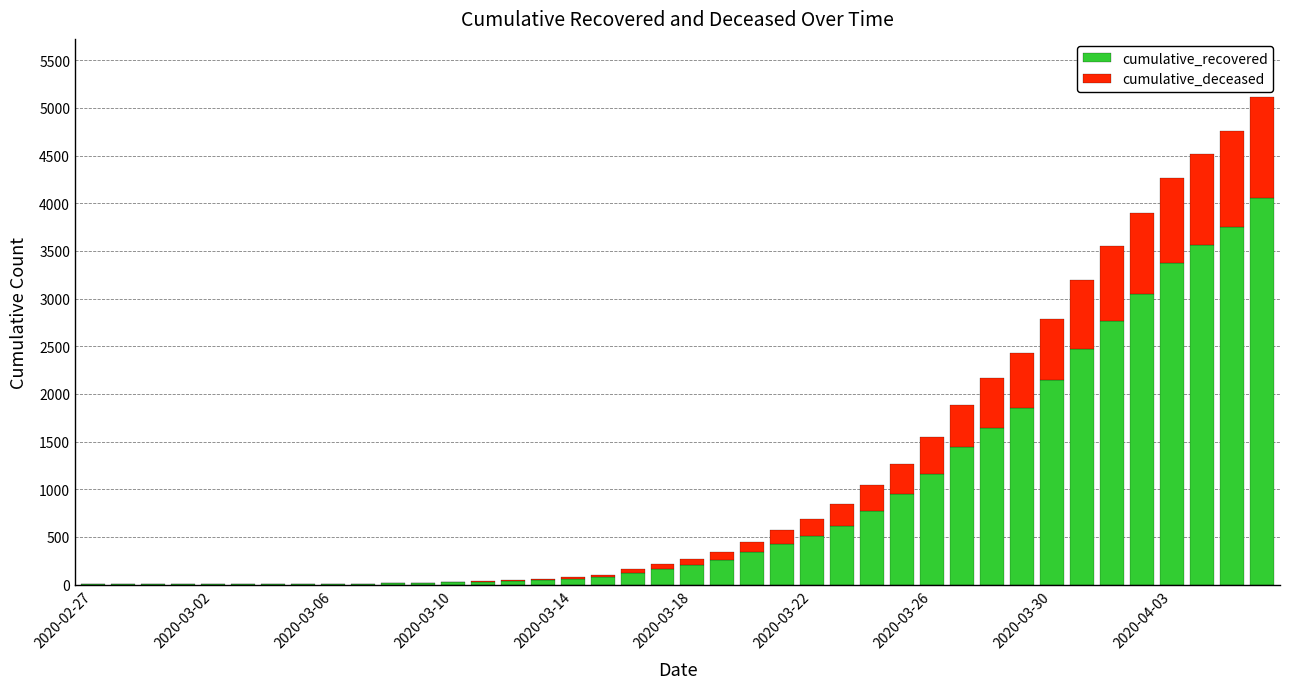

Count the number of categories in the chart.

40